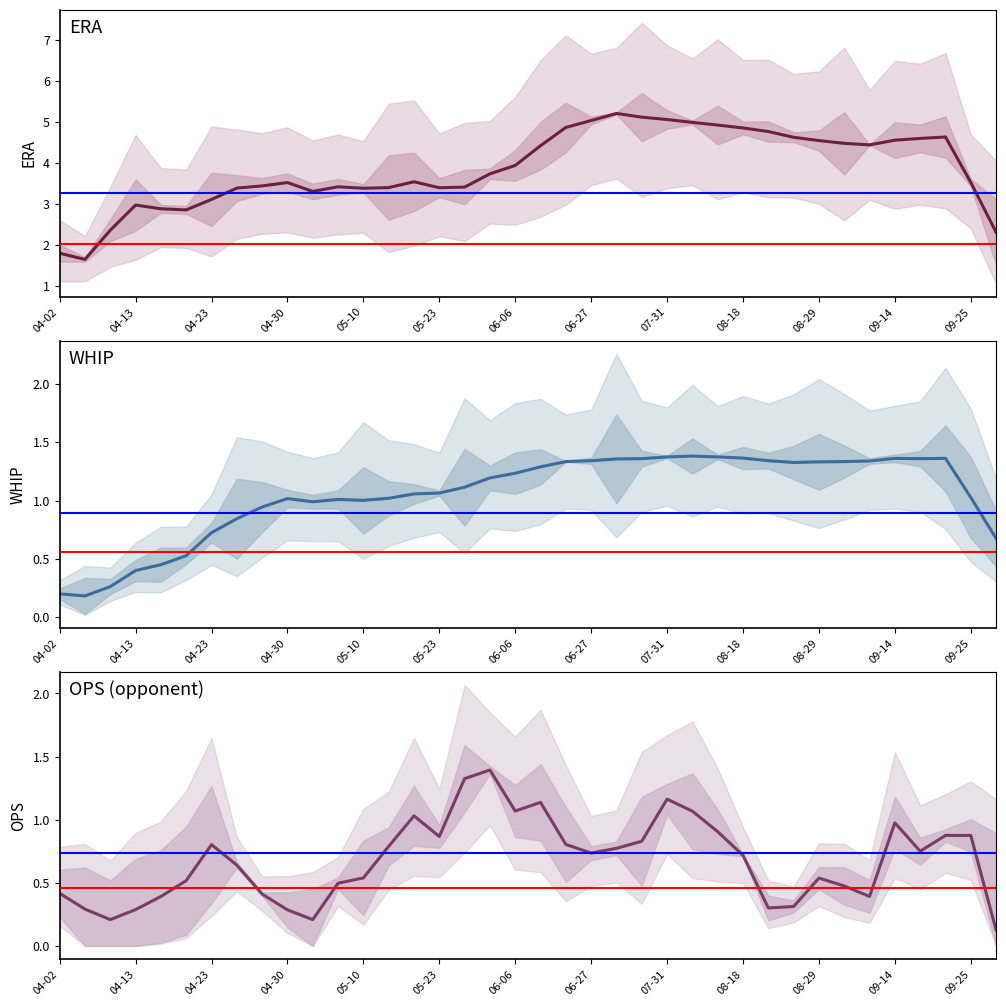

What is the total value across all series at 26?

7.2